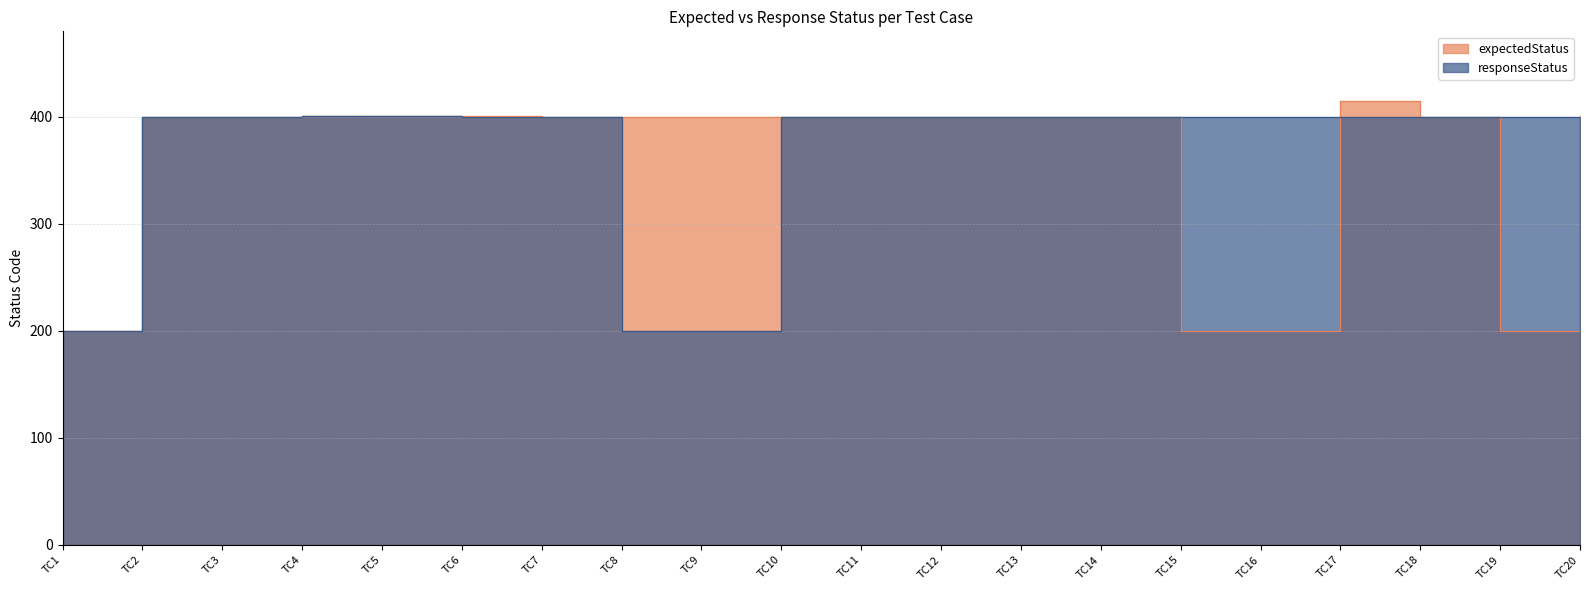

What is the lowest value of the responseStatus series?

200